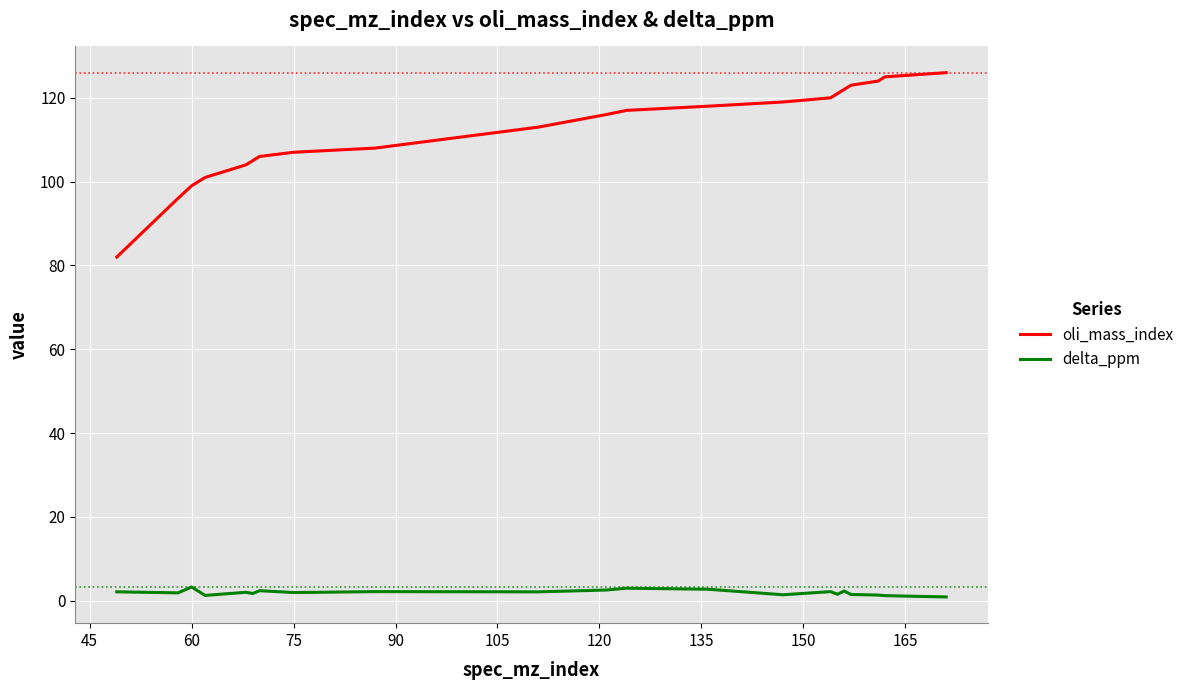

What is the highest value of the oli_mass_index series?

126.0